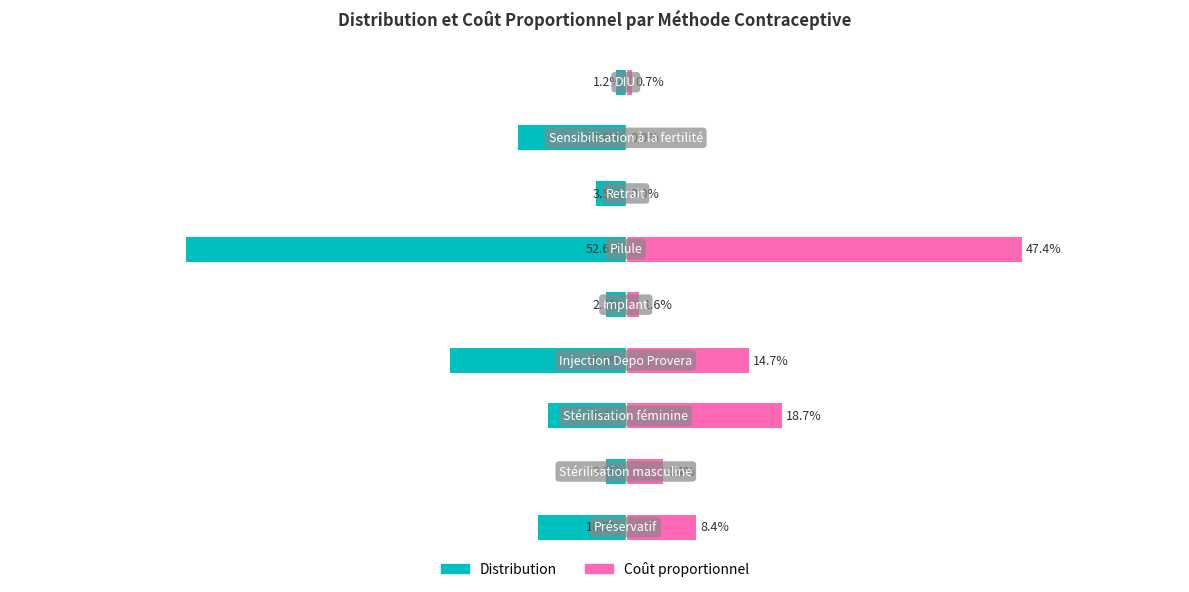

How many values in the Distribution series exceed -9?

4